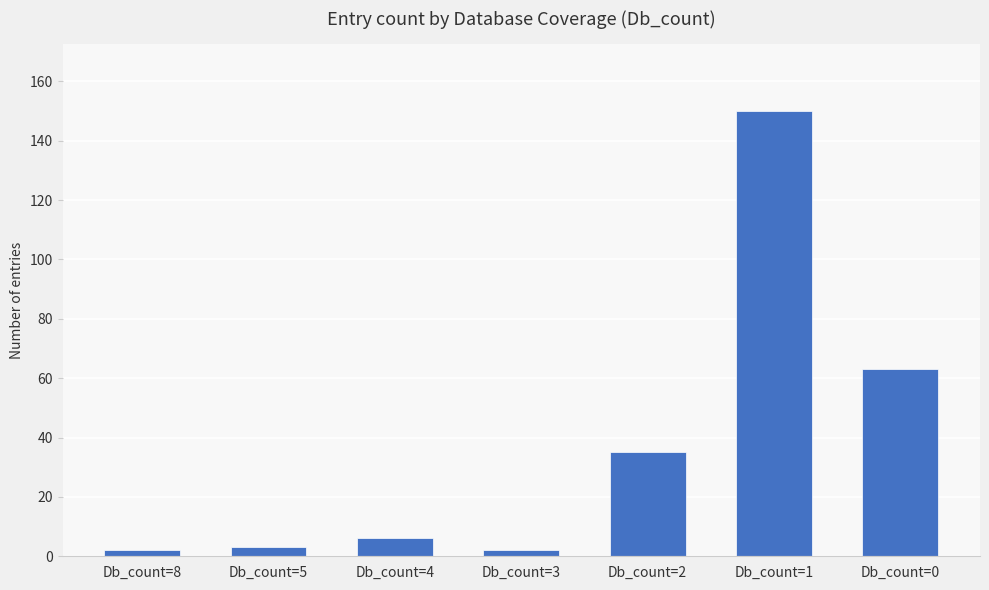

The value at Db_count=2 is 35. True or false?

True